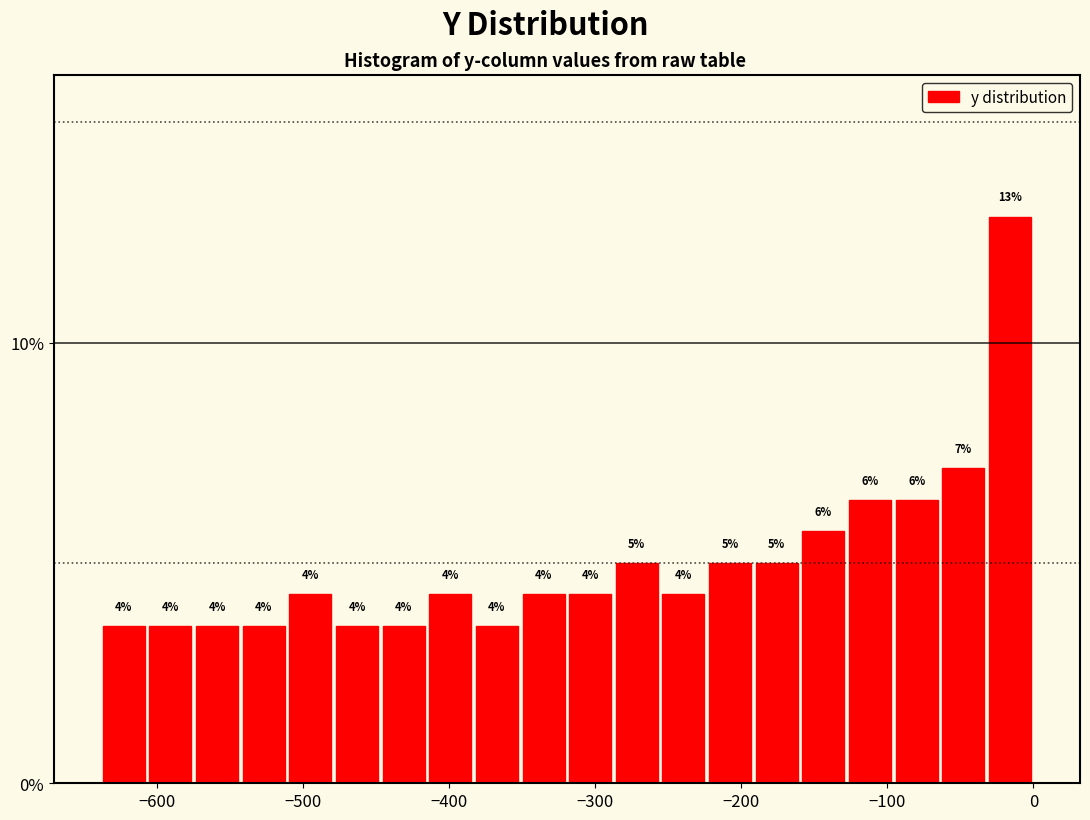

Read against the x-axis, roughly where is the centre of the tallest bar?

-20